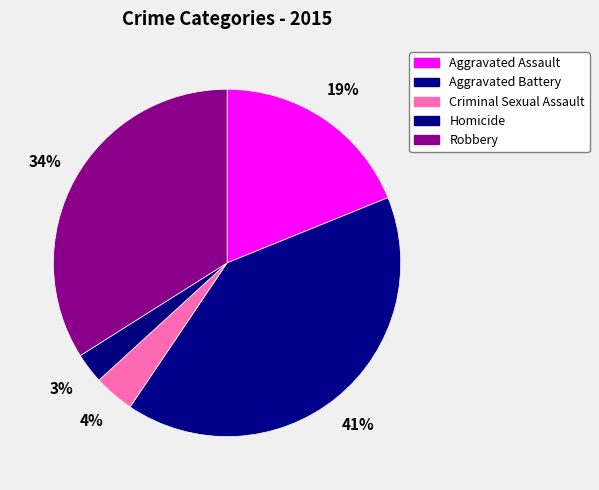

To the nearest percent, what percentage of the pie is Robbery?

34%